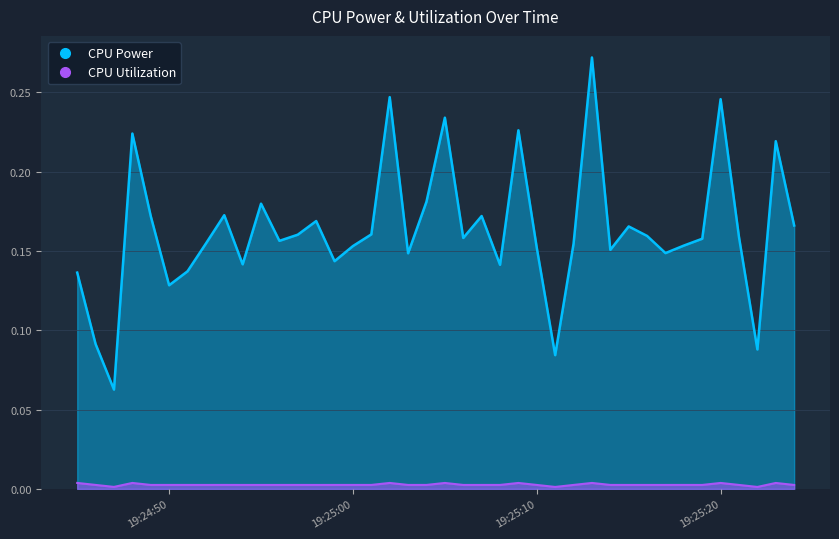

What position from the right is 2025-03-24 19:25:11?

14